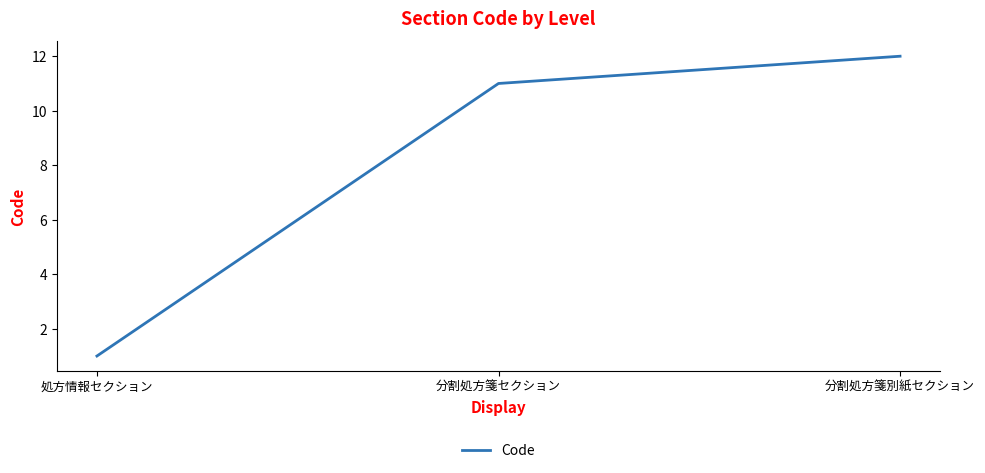

What is the sum of the values at 分割処方箋セクション and 分割処方箋別紙セクション?

23